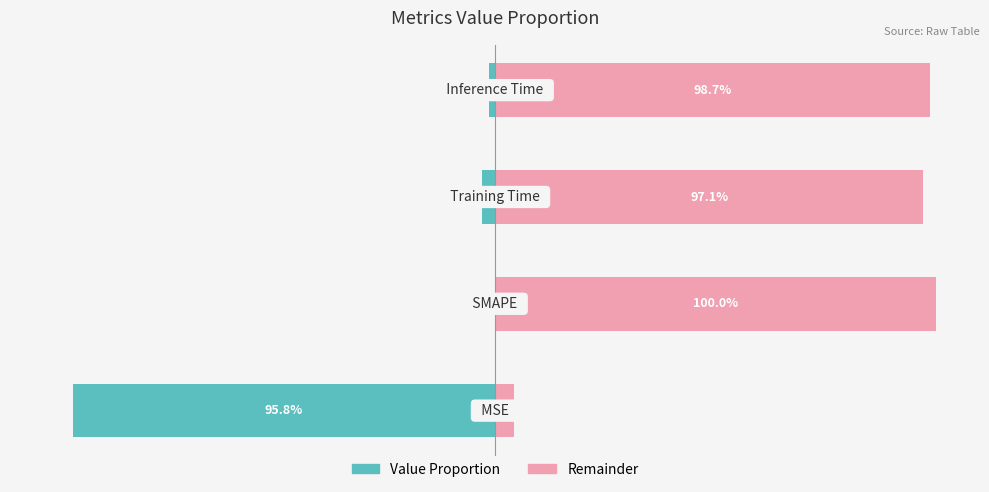

Rank the series by their average value, from highest to lowest.

Remainder, Value Proportion